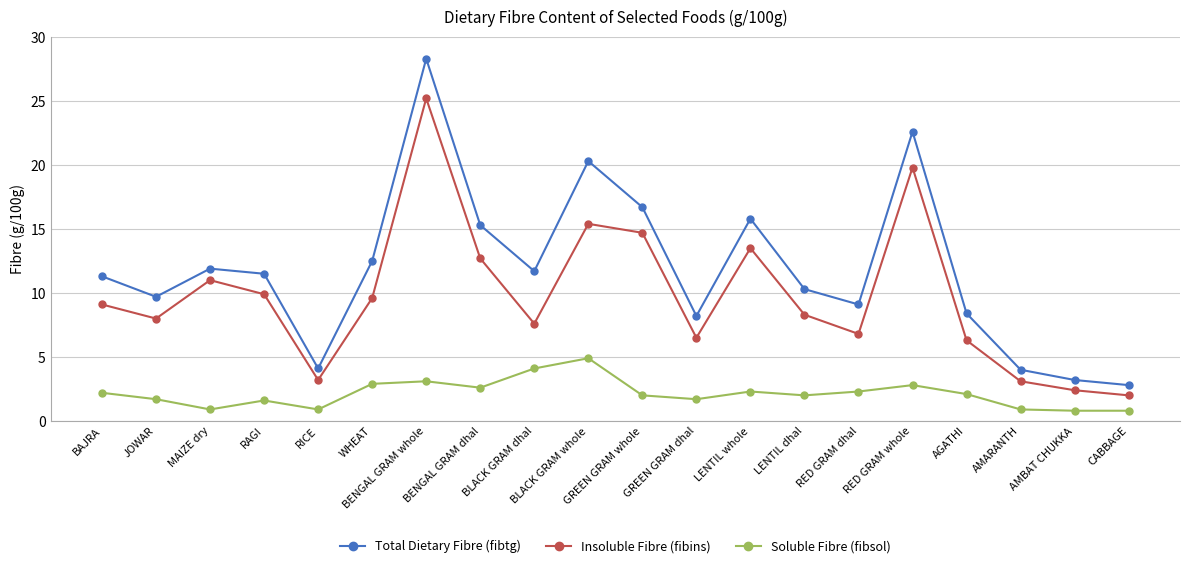

What is the average value of the Total Dietary Fibre (fibtg) series?

11.9